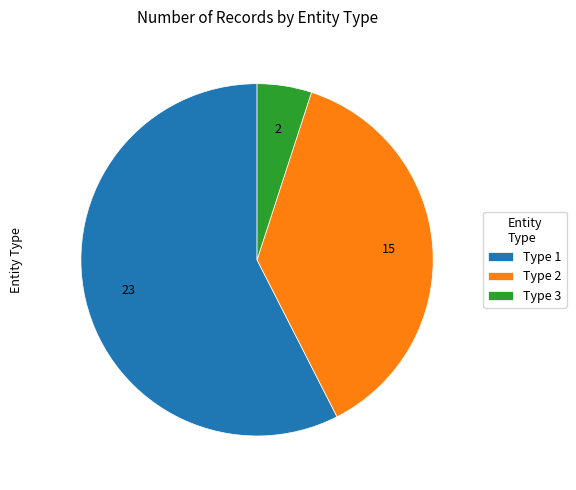

Is there a majority slice in this chart?

Yes